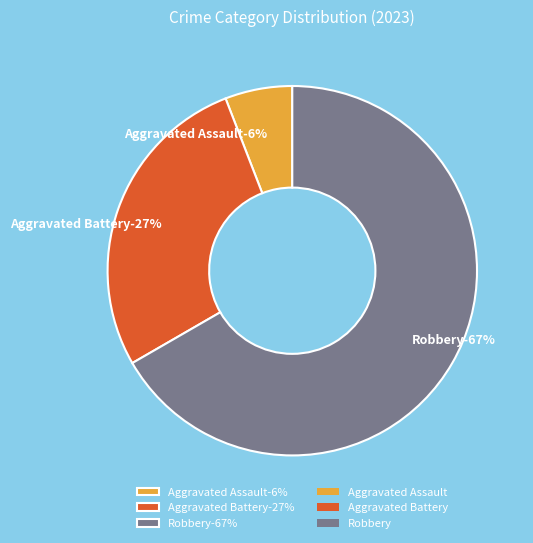

What is the ratio of the value at Aggravated Assault to the value at Aggravated Battery?

0.2